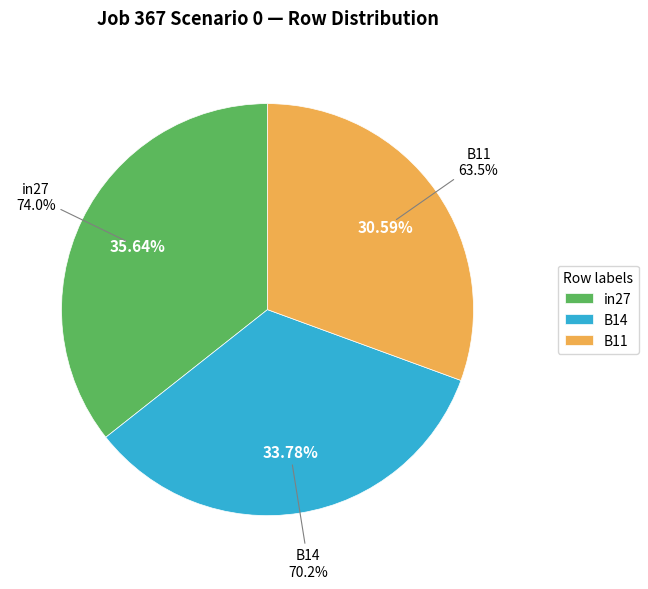

Does in27 represent more than half of the total?

No